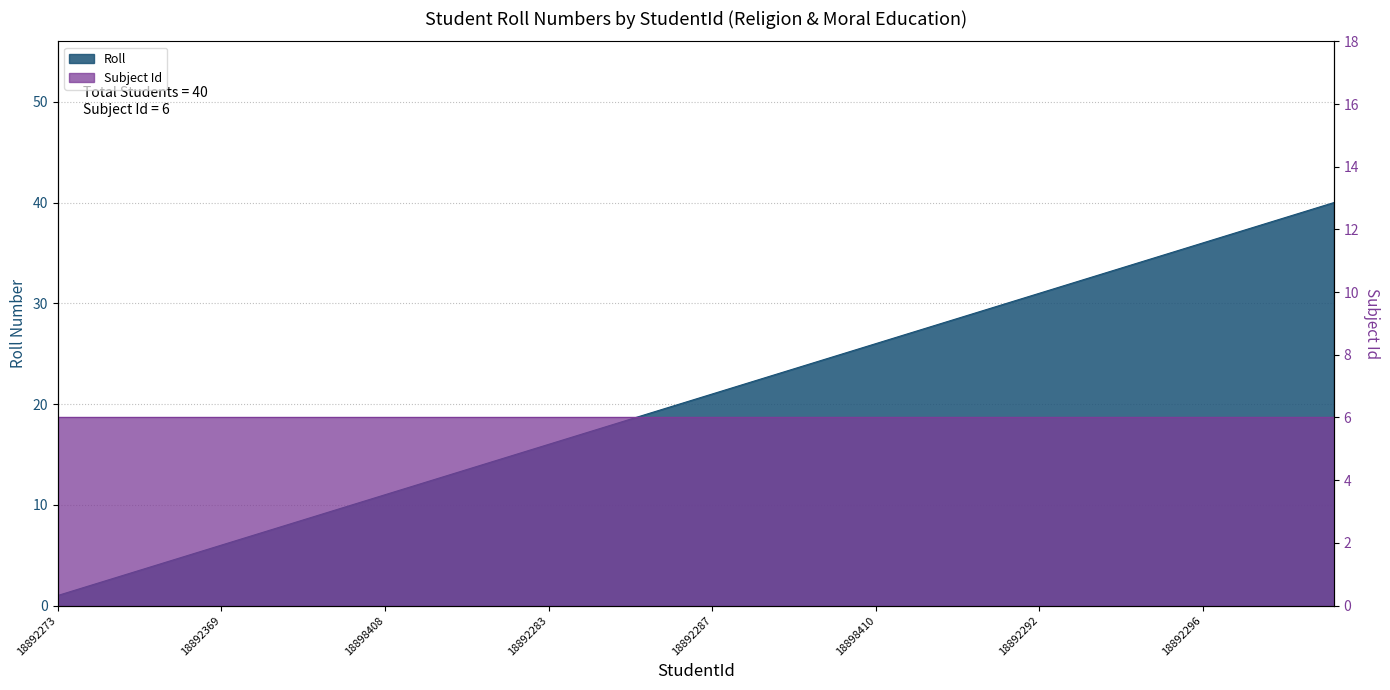

List the labels in order of value, smallest first.

18892273, 18892274, 18898406, 18892275, 18892276, 18892369, 18892277, 18892278, 18892279, 18898407, 18898408, 18892280, 18892370, 18892281, 18892282, 18892283, 18892284, 18892285, 18892286, 18898409, 18892287, 18892371, 18892372, 18892288, 18892289, 18898410, 18898411, 18892290, 18892373, 18892291, 18892292, 18898412, 18892293, 18892294, 18892295, 18892296, 18892374, 18892297, 18892298, 18892375